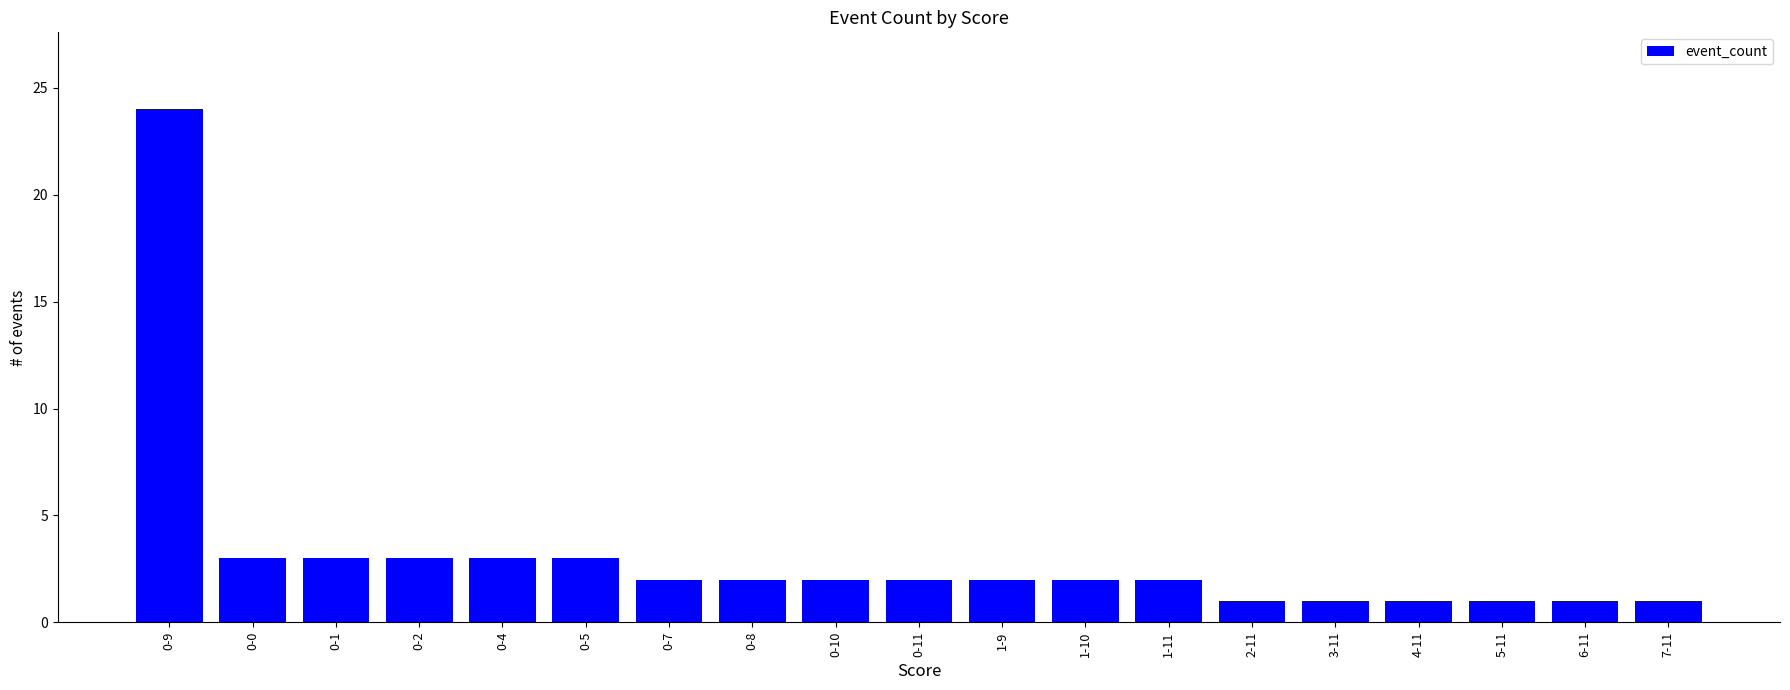

How many bars are there in total?

19